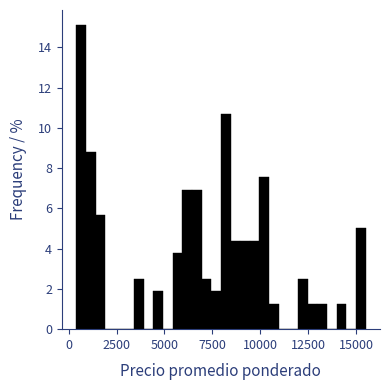

Around what value on the x-axis is the tallest bar? Give the approximate position of its centre, as read against the axis.

500